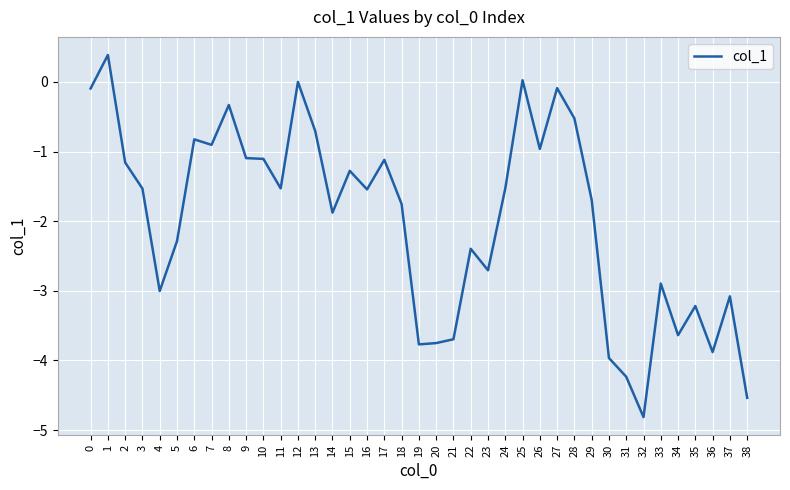

Is this an area chart (filled region under the line)?

No